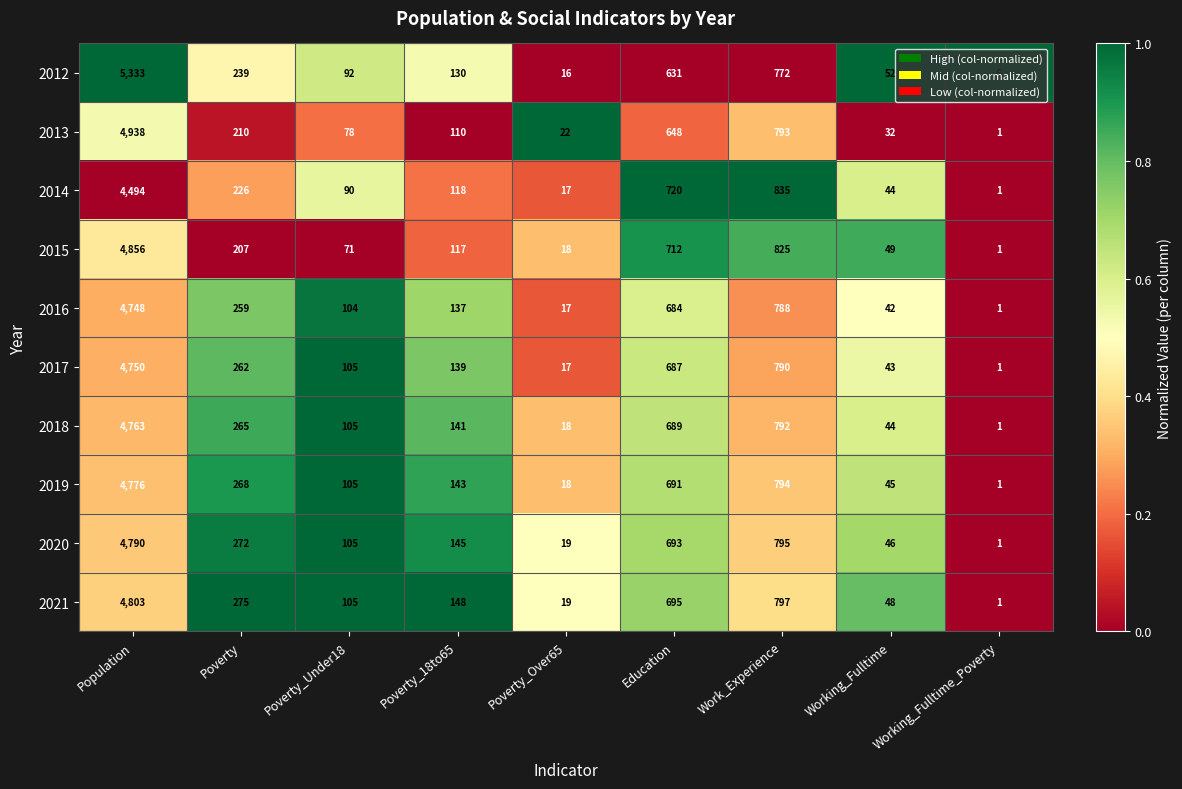

What is the total value across all series at Poverty_Over65?

181